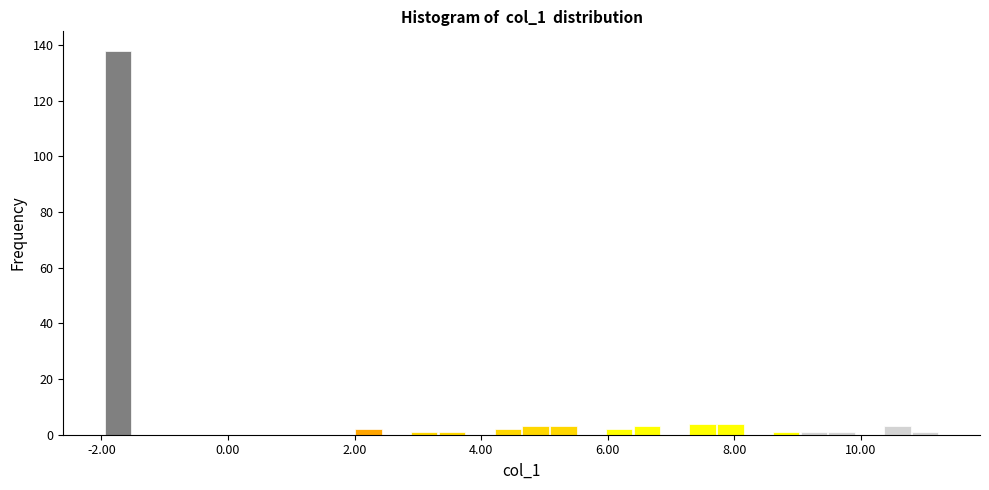

Read against the x-axis, roughly where is the centre of the tallest bar?

-1.8